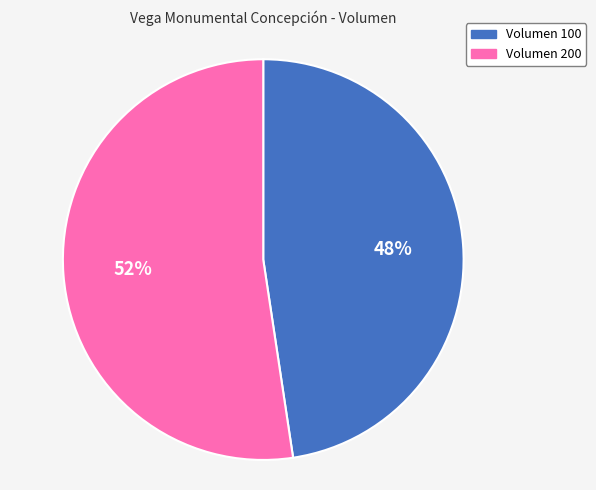

To the nearest percent, what is the average slice percentage?

50%